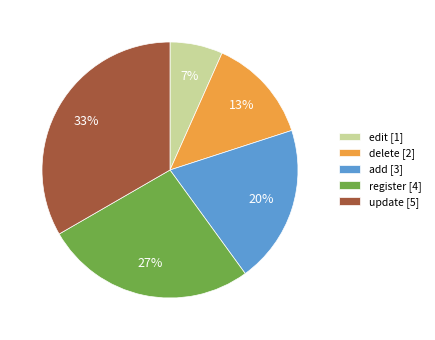

What is the smallest slice in the pie chart?

edit